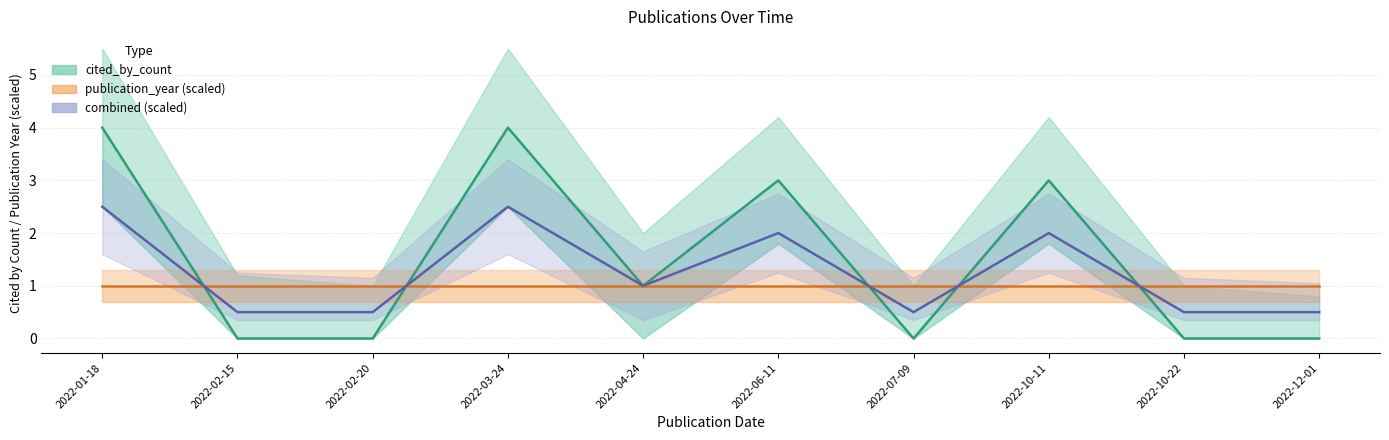

Which series has the largest total across all categories?

cited_by_count